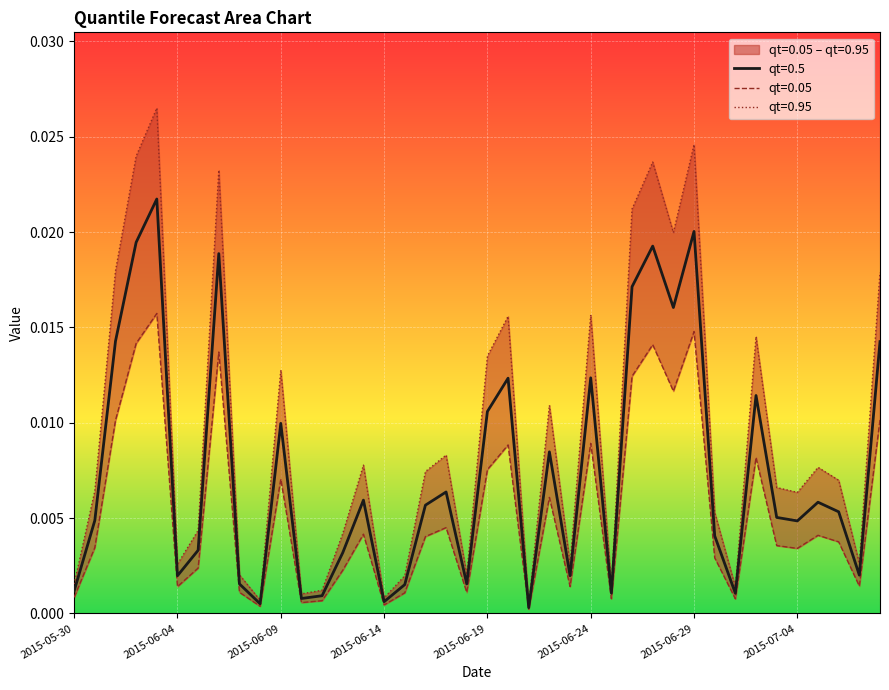

In qt=0.5, how many points are higher than both neighbors (excluding endpoints)?

12